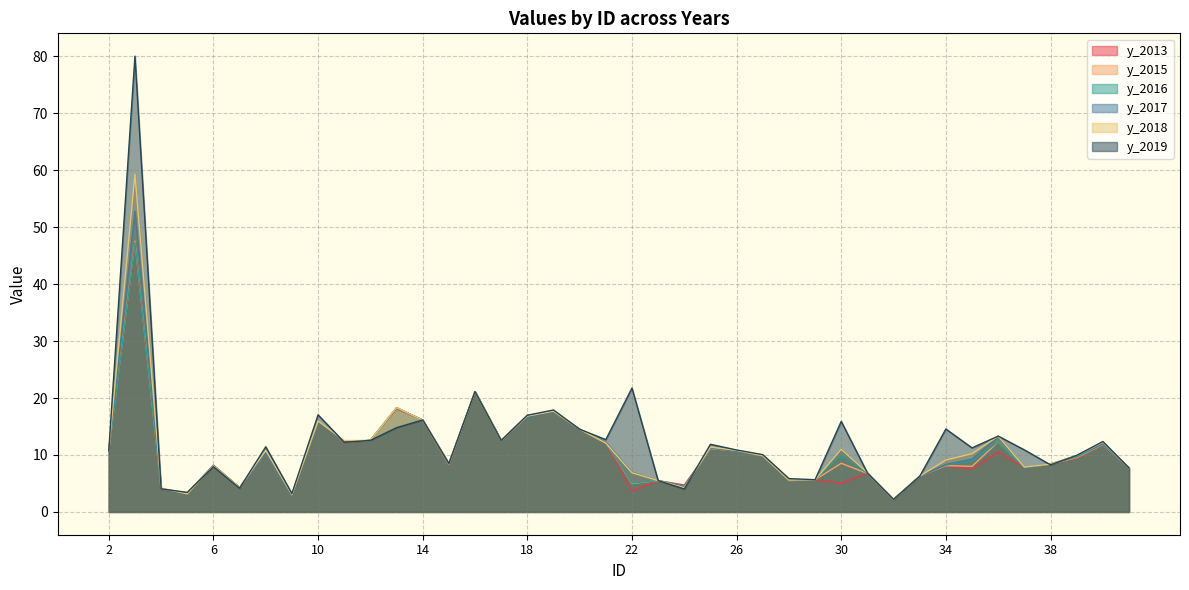

Which series changed the most between 27 and 31?

y_2019